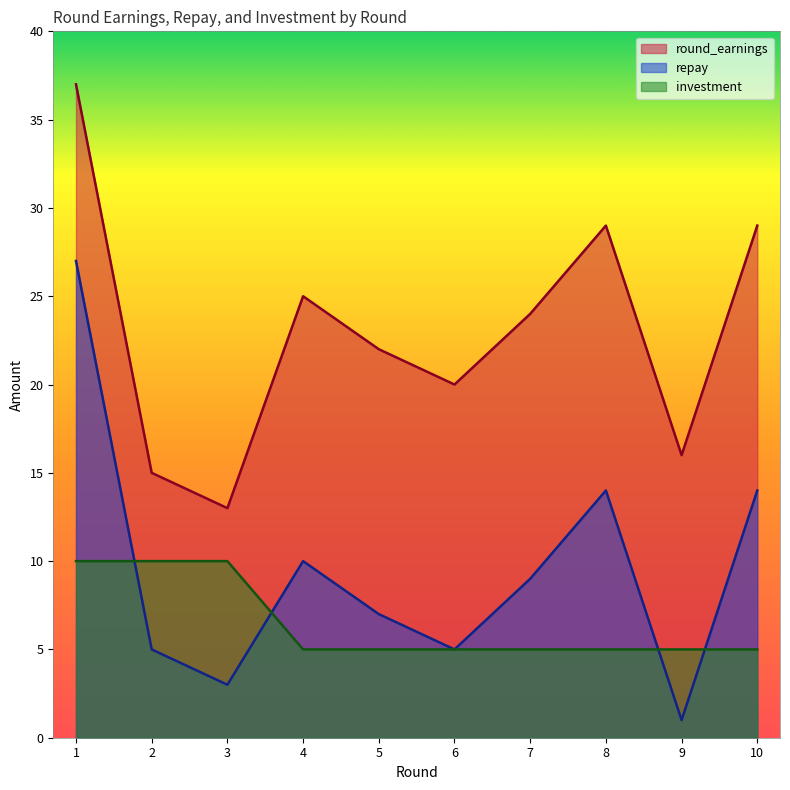

What are all the series names shown in the legend?

round_earnings, repay, investment